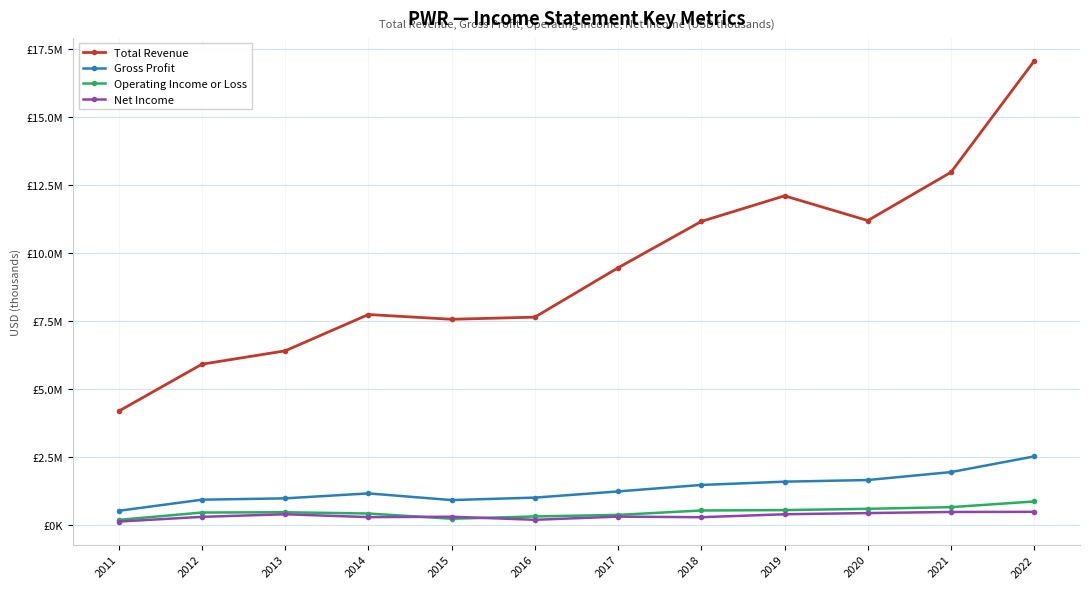

What is the difference between the highest and lowest values at 2011?

4061300